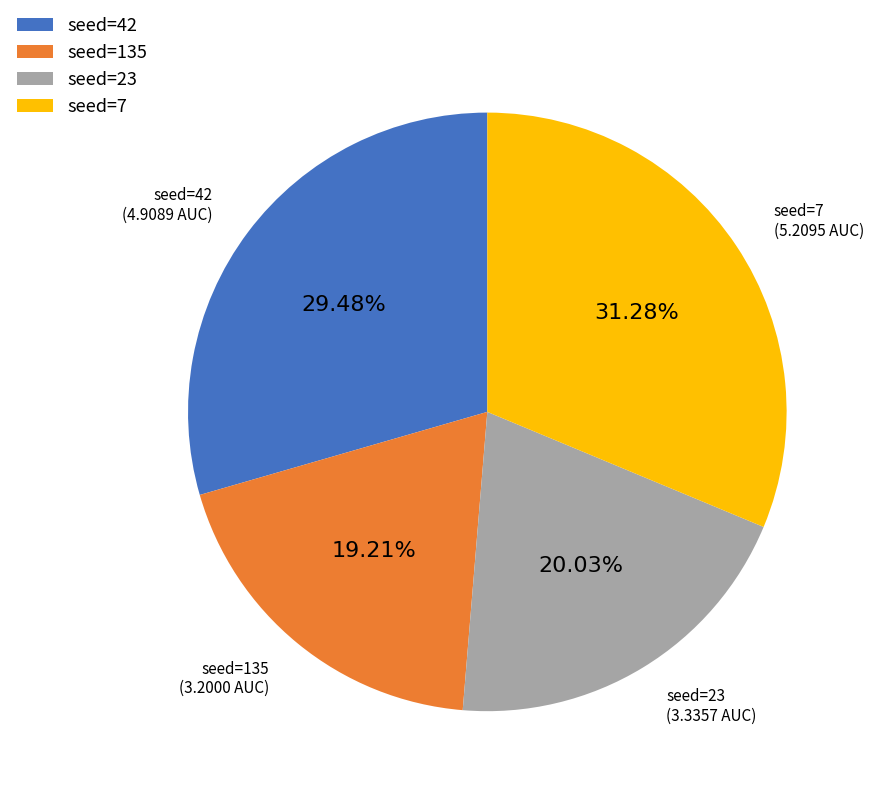

Do seed=7 and seed=42 together represent more than half of the pie?

Yes